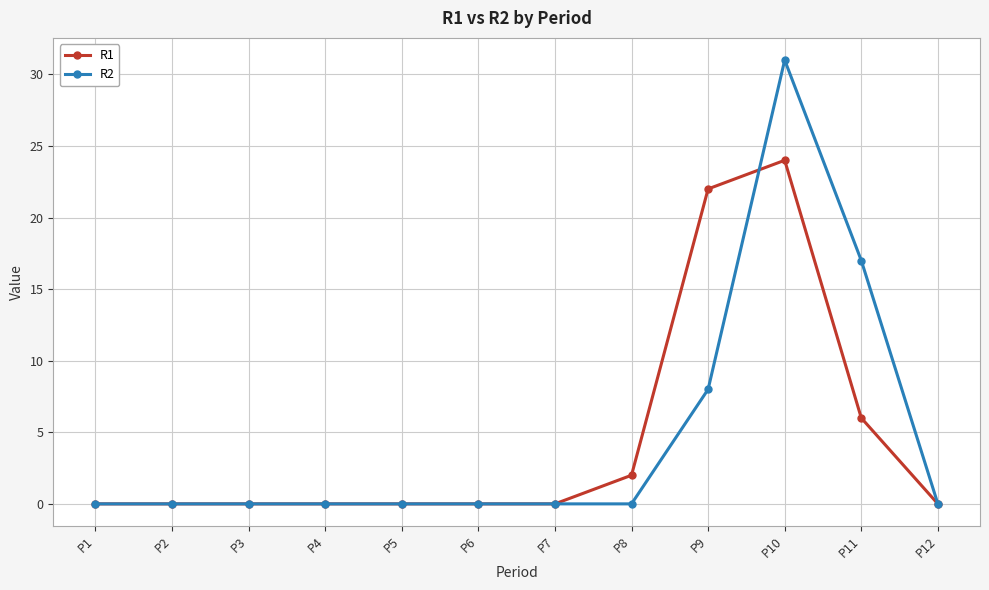

Count the R2 values in the range 0 to 8.

10